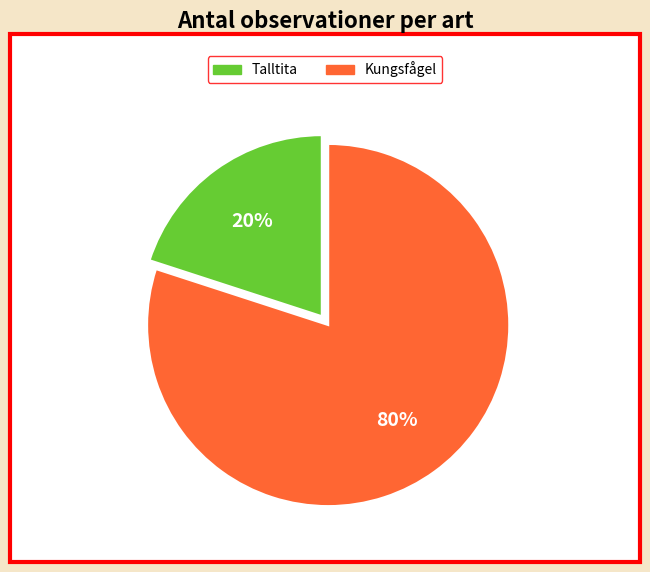

How many slices are in this pie chart?

2